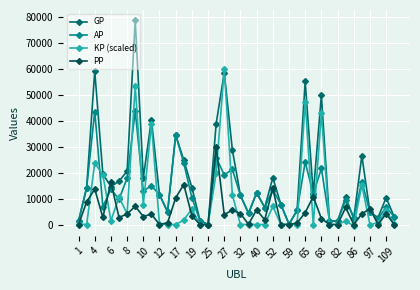

List the series in order of their overall mean, lowest first.

PP, KP (scaled), AP, GP